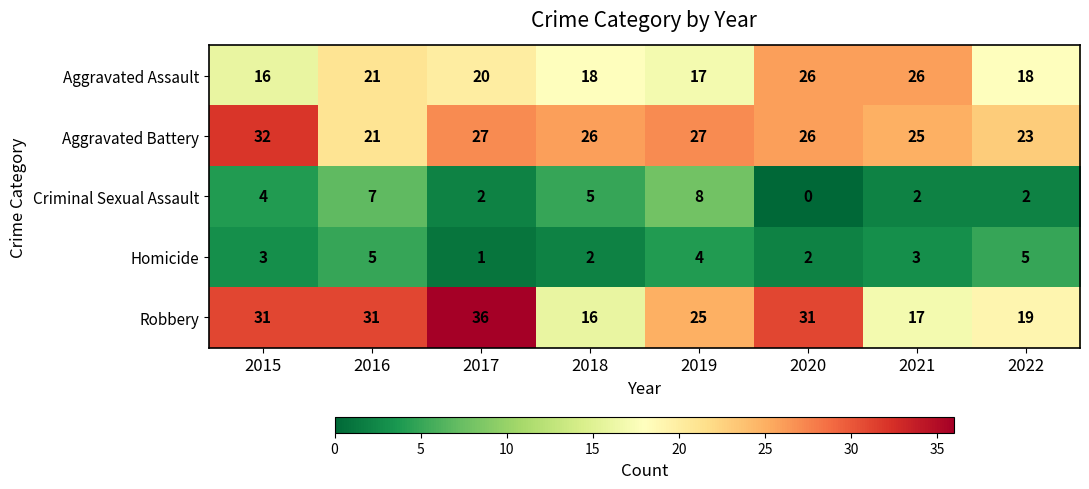

Is it true that Aggravated Battery equals 27 at 2019?

True